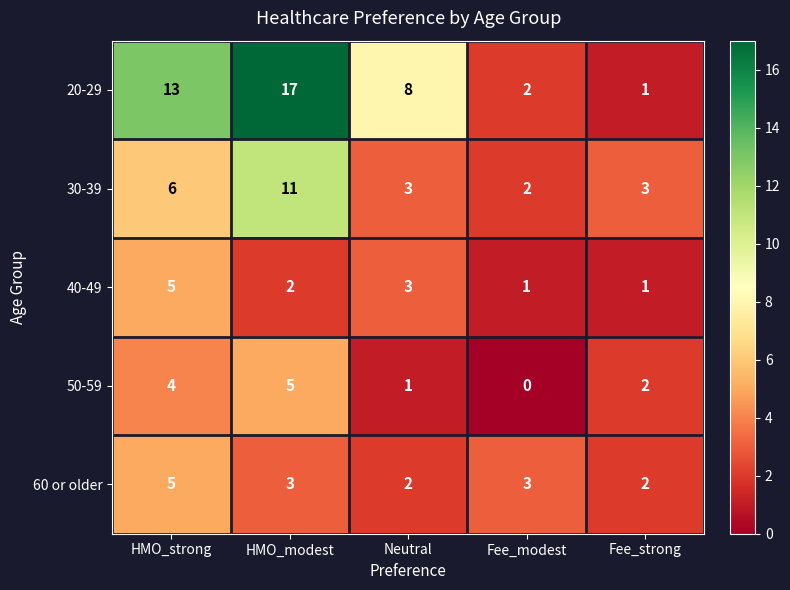

What is the difference between the 60 or older values at Neutral and HMO_strong?

3